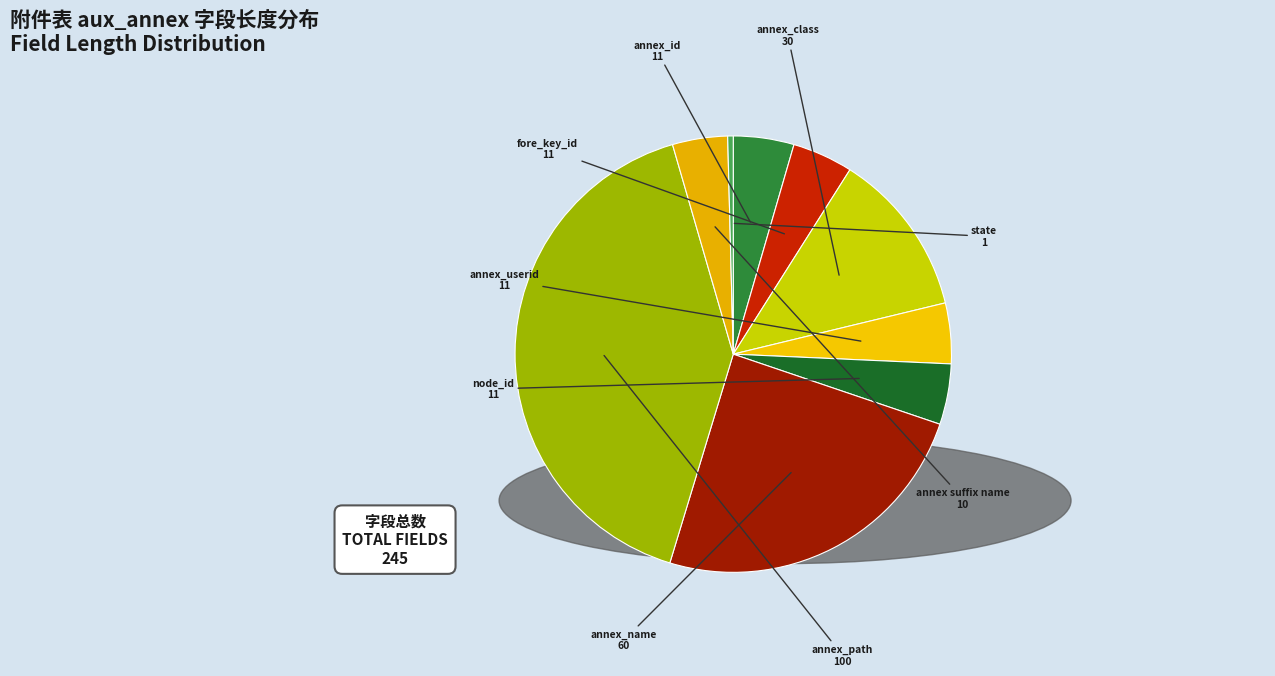

How many segments does this pie chart have?

9